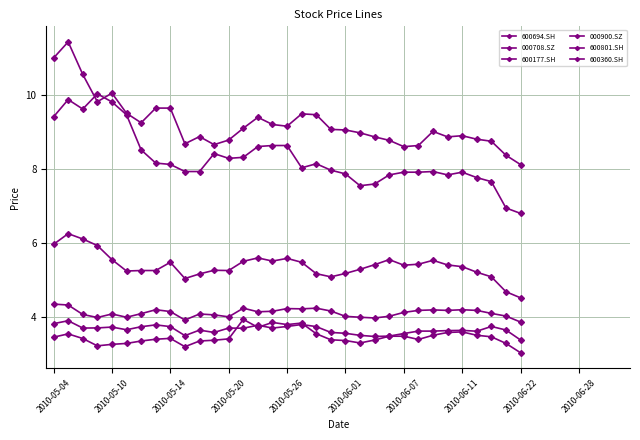

At which category does 600360.SH reach its first local valley?

2010-06-01